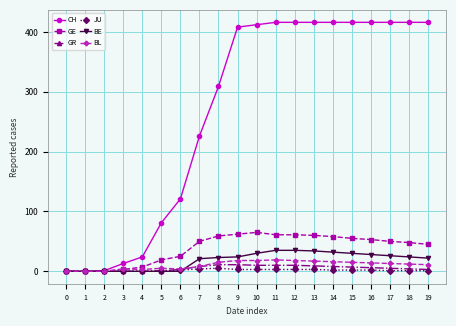

Is the value of JU at 8 greater than the value of BE at 12?

No